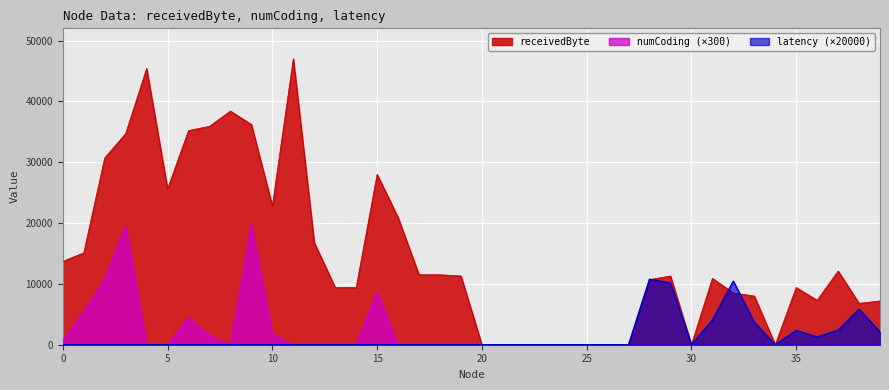

Reading left to right, what are all the values shown in this chart?

receivedByte: 13700.0	15100.0	30700.0	34700.0	45400.0	25600.0	35200.0	35900.0	38400.0	36200.0	22800.0	47000.0	16800.0	9400.0	9400.0	28000.0	20900.0	11500.0	11500.0	11300.0	0.0	0.0	0.0	0.0	0.0	0.0	0.0	0.0	10700.0	11300.0	0.0	10900.0	8500.0	8000.0	0.0	9400.0	7300.0	12100.0	6800.0	7200.0
numCoding: 600.0	5400.0	10800.0	19500.0	0.0	0.0	4500.0	1500.0	0.0	19800.0	1800.0	0.0	0.0	0.0	0.0	8700.0	0.0	0.0	0.0	0.0	0.0	0.0	0.0	0.0	0.0	0.0	0.0	0.0	0.0	0.0	0.0	0.0	0.0	0.0	0.0	0.0	0.0	0.0	0.0	0.0
latency: 0.0	0.0	0.0	0.0	0.0	0.0	0.0	0.0	0.0	0.0	0.0	0.0	0.0	0.0	0.0	0.0	0.0	0.0	0.0	0.0	0.0	0.0	0.0	0.0	0.0	0.0	0.0	0.0	10774.3	10119.3	0.0	4011.5	10444.9	3687.8	0.0	2336.3	1276.1	2395.2	5848.4	2081.1